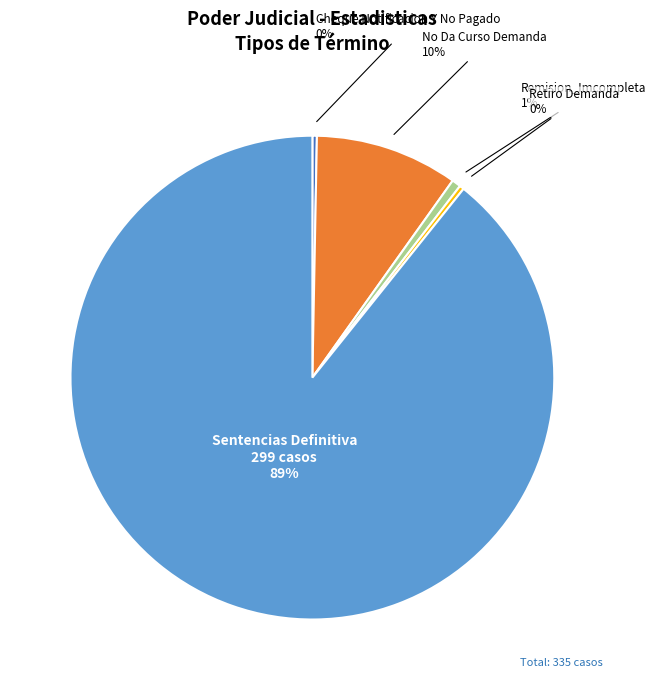

Which category accounts for the majority?

Sentencias Definitiva